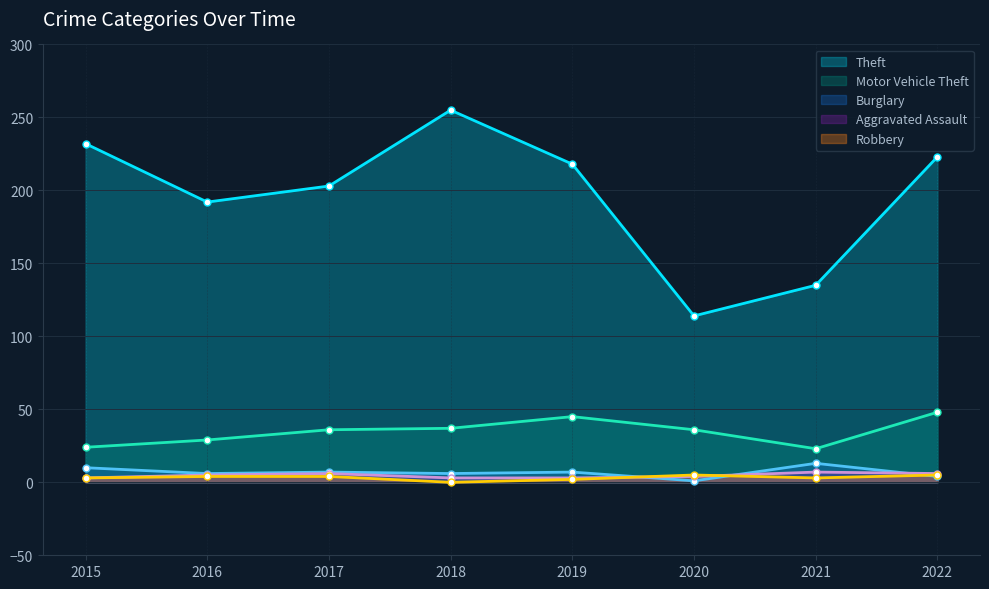

The value of Theft at 2021 is 41. True or false?

False